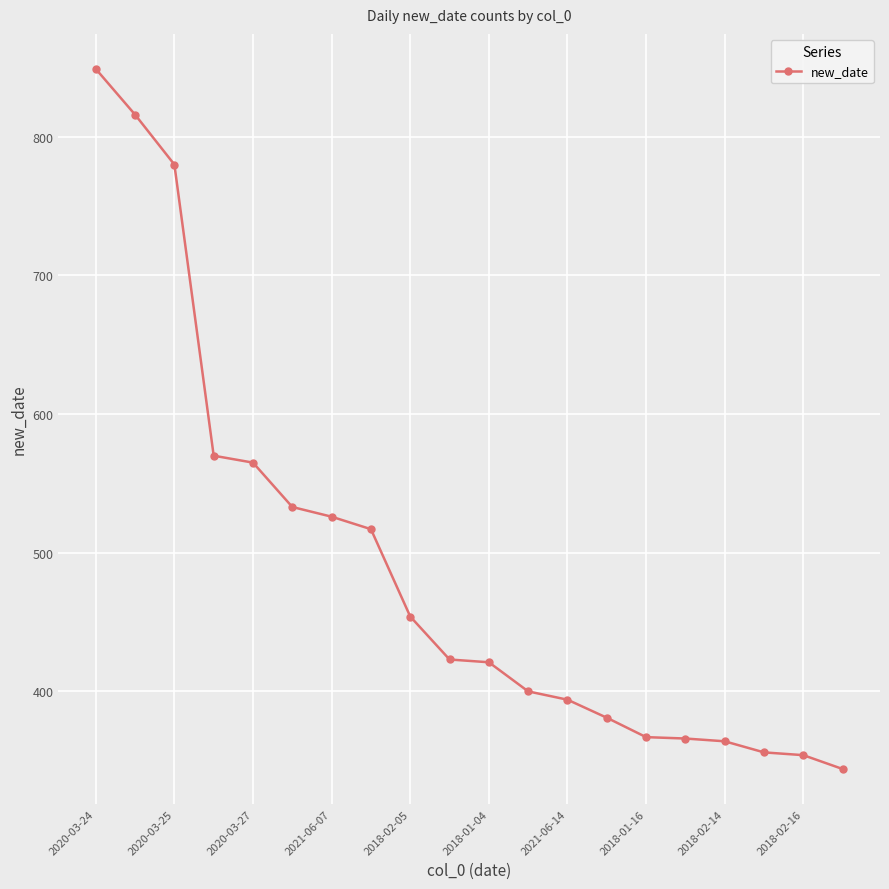

What is the difference between the maximum and minimum values?

505